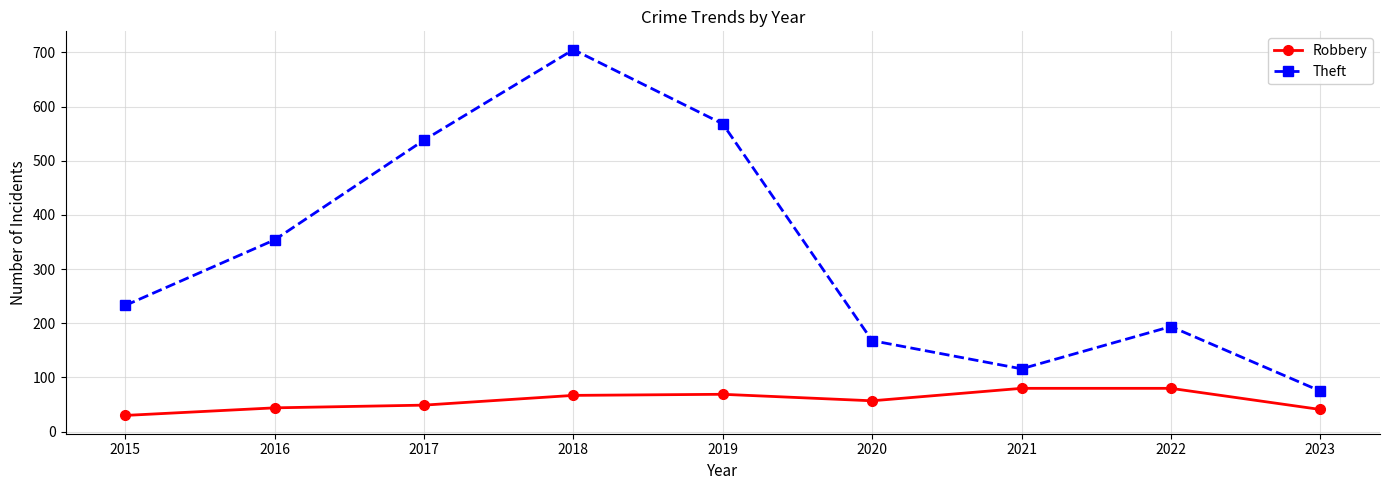

Which series has the largest total across all categories?

Theft